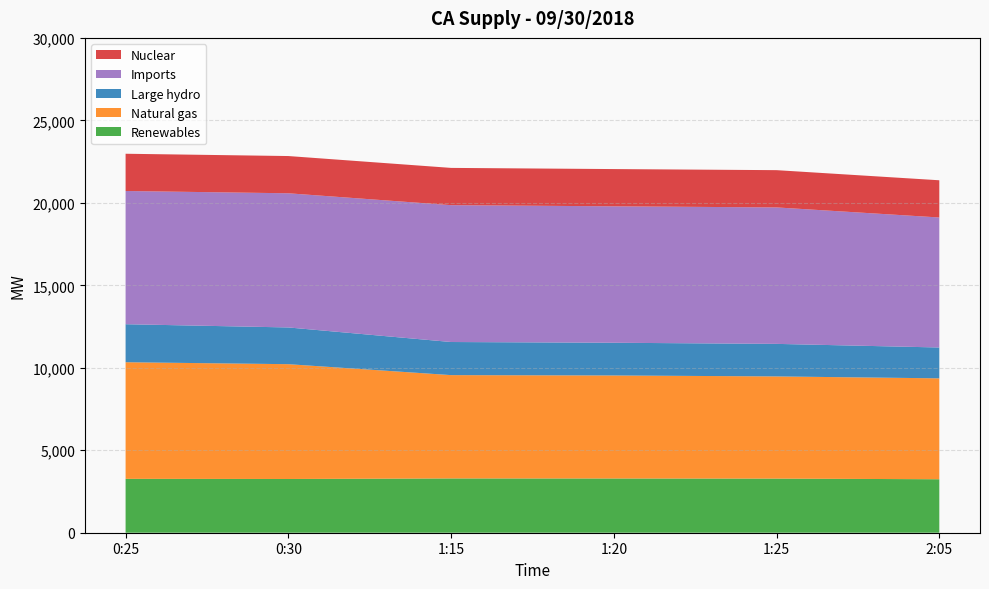

Reading left to right, what are all the values shown in this chart?

Renewables: 0:25=3267	0:30=3258	1:15=3291	1:20=3288	1:25=3281	2:05=3242
Natural gas: 0:25=7070	0:30=6960	1:15=6264	1:20=6246	1:25=6195	2:05=6118
Large hydro: 0:25=2304	0:30=2227	1:15=2007	1:20=1983	1:25=1973	2:05=1870
Imports: 0:25=8077	0:30=8134	1:15=8297	1:20=8272	1:25=8273	2:05=7882
Nuclear: 0:25=2258	0:30=2258	1:15=2259	1:20=2258	1:25=2259	2:05=2256